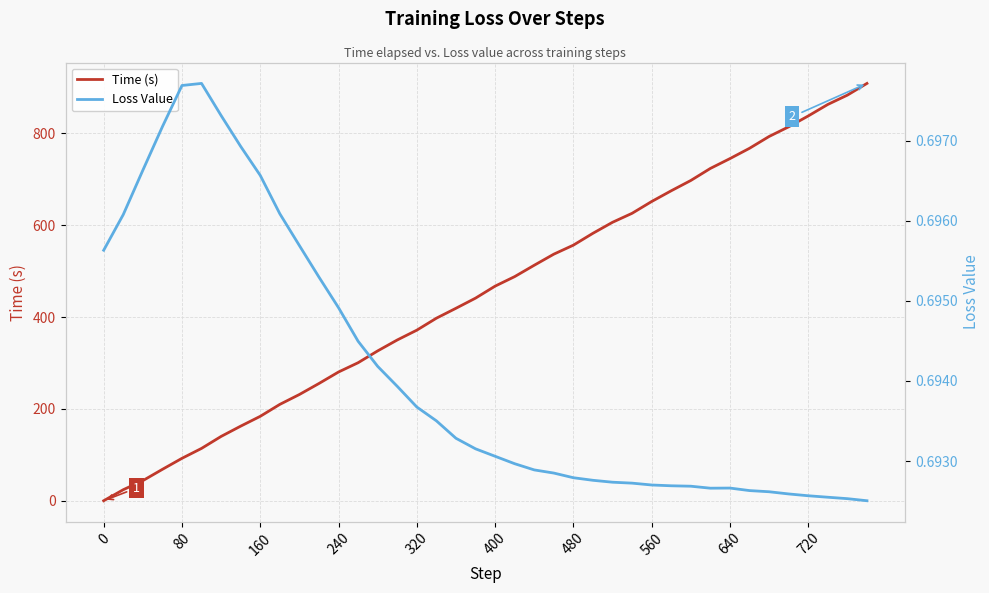

What is the highest value of the Time (s) series?

908.8